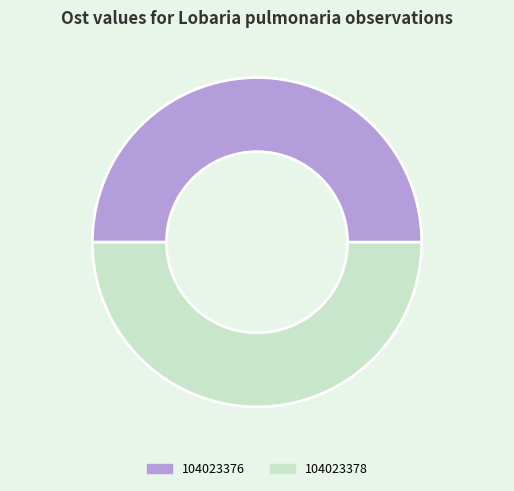

The 104023378 slice represents 37% of the pie. True or false?

False